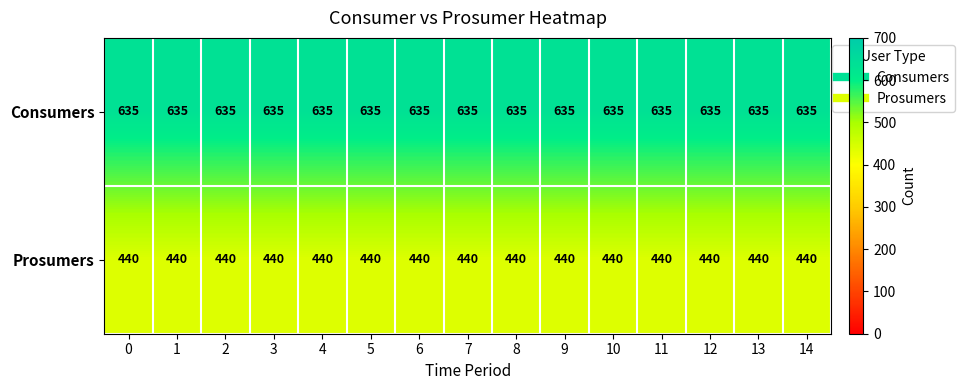

At how many categories does at least one series exceed 524?

15